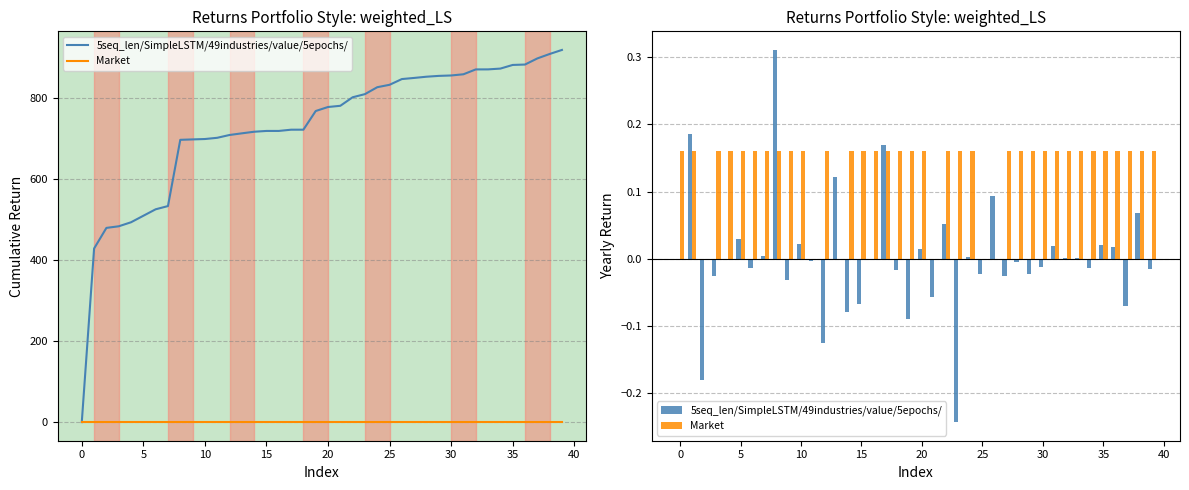

What are all the series names shown in the legend?

5seq_len/SimpleLSTM/49industries/value/5epochs/, Market